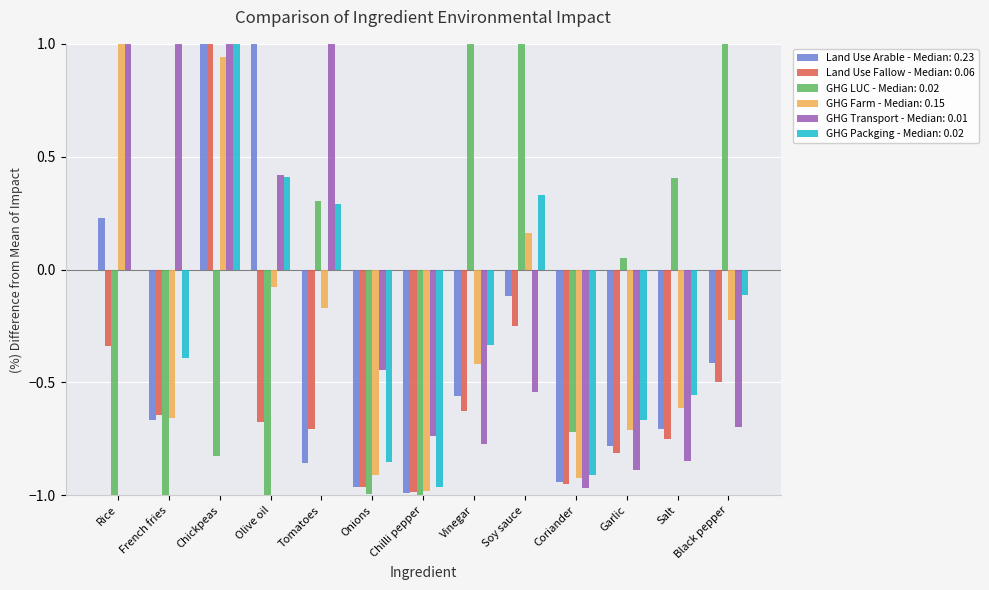

Is it true that GHG Farm equals -1.2 at French fries?

False